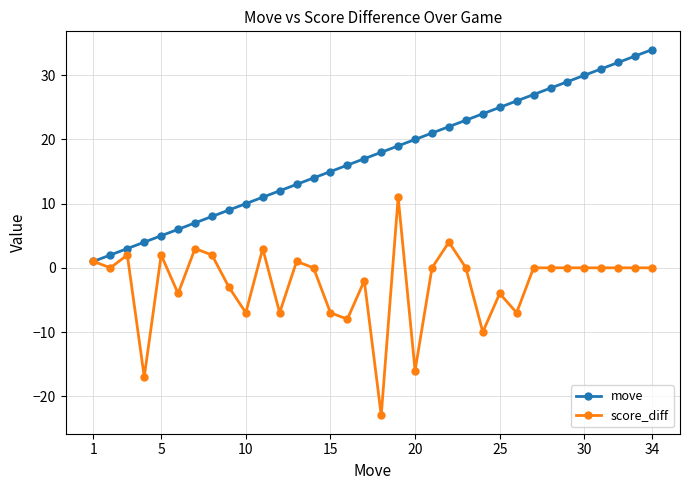

List the series in order of their overall mean, lowest first.

score_diff, move